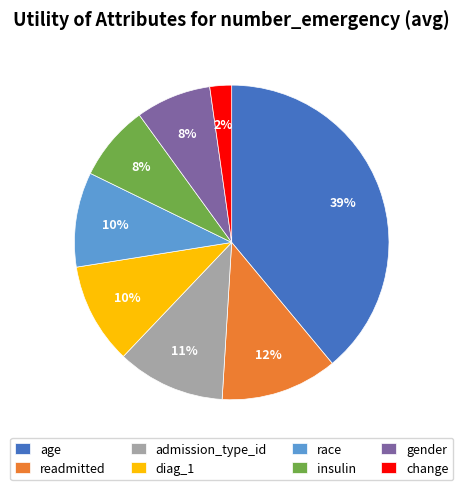

To the nearest percent, what is the combined percentage of gender and age?

47%